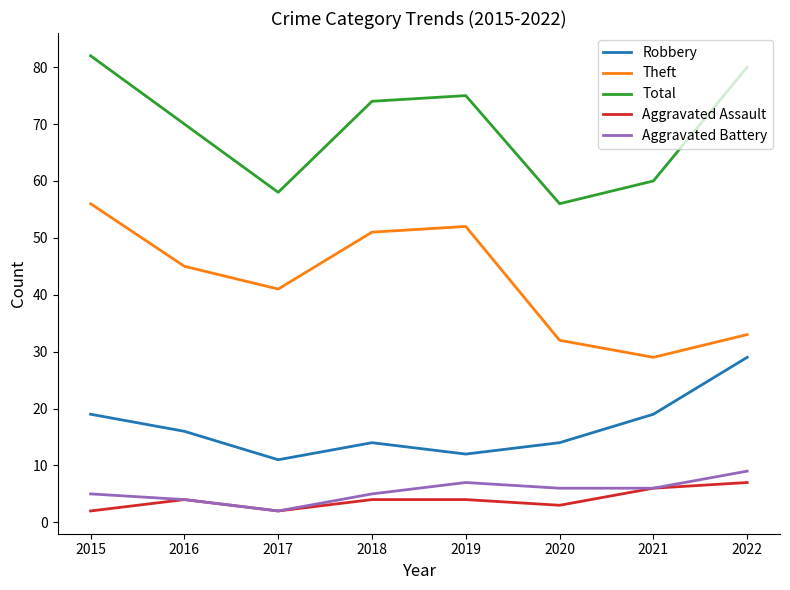

Is it true that Aggravated Assault equals 3 at 2020?

True